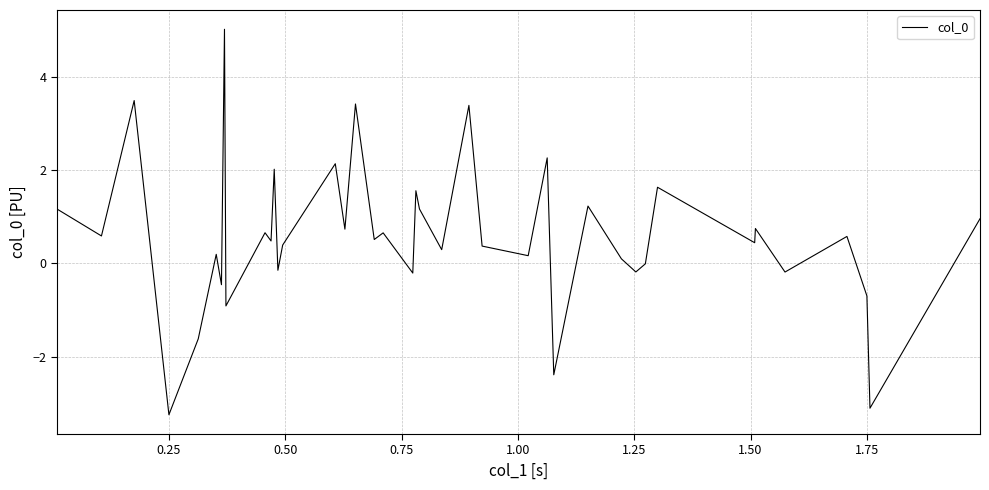

What is the difference between the maximum and minimum values?

8.3